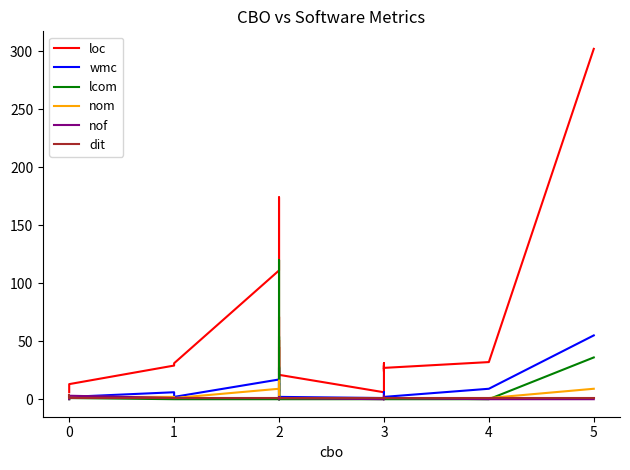

True or false: wmc has a value of 2 at 0.

True